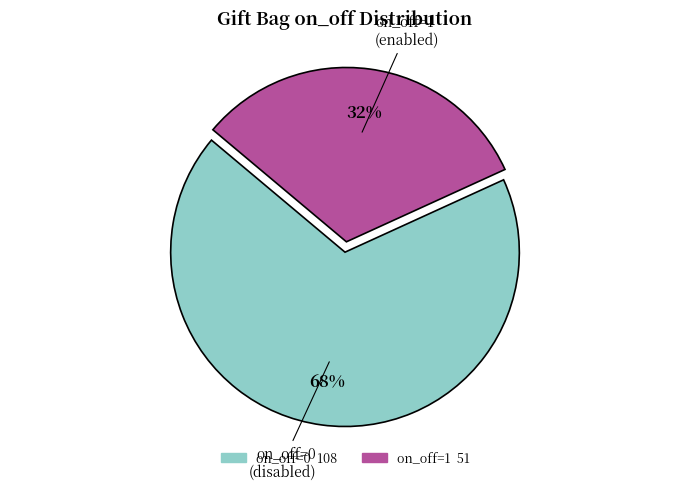

True or false: on_off=1 accounts for 32% of the total.

True